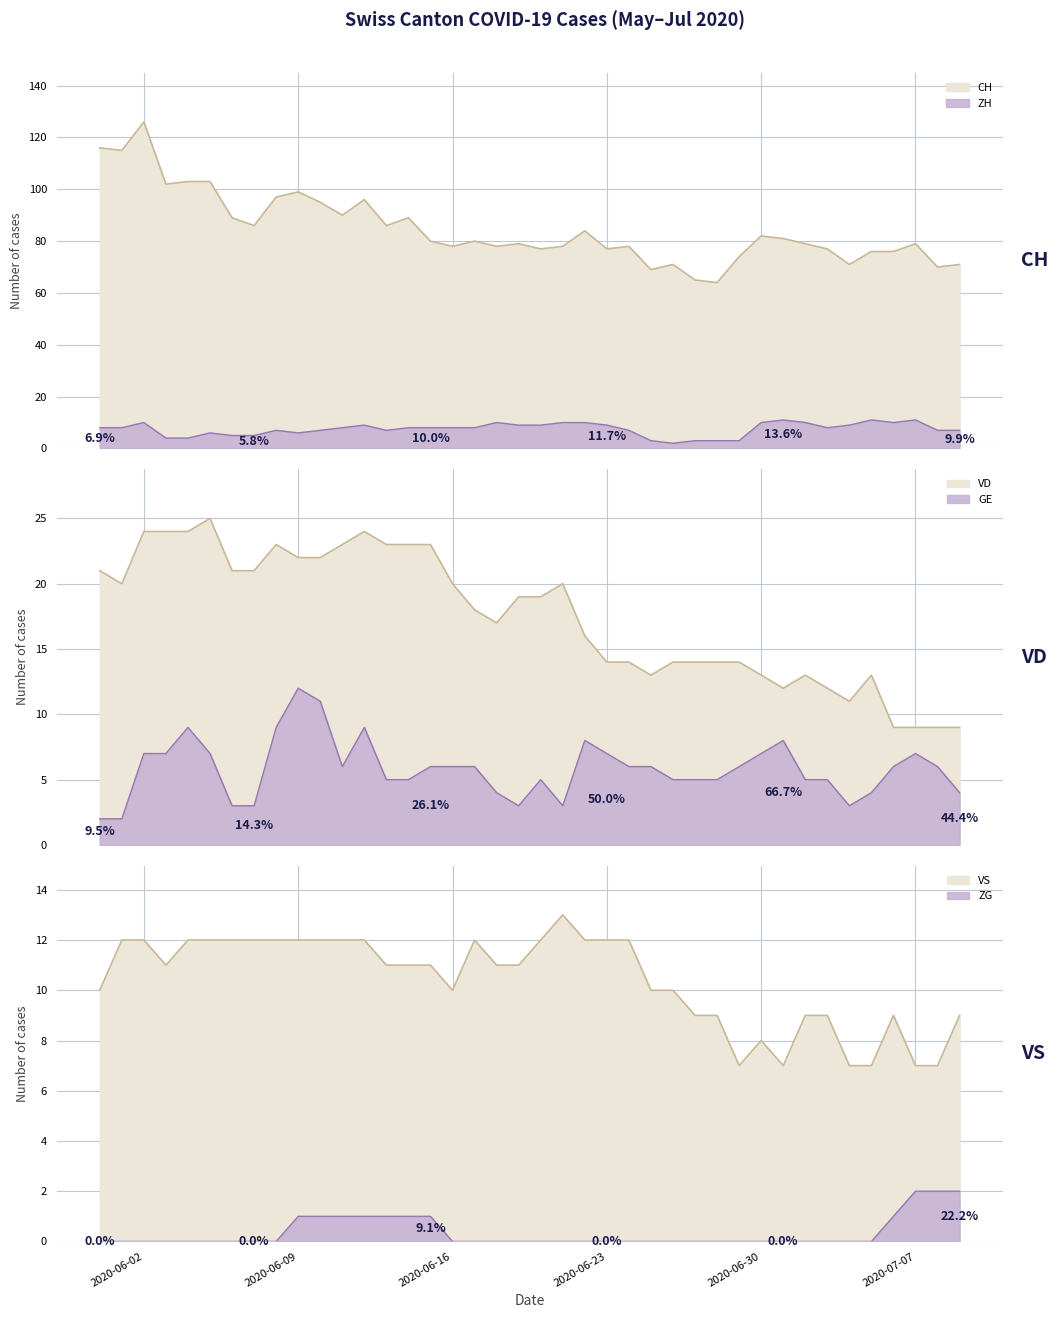

Is it true that VD equals 20 at VD?

True